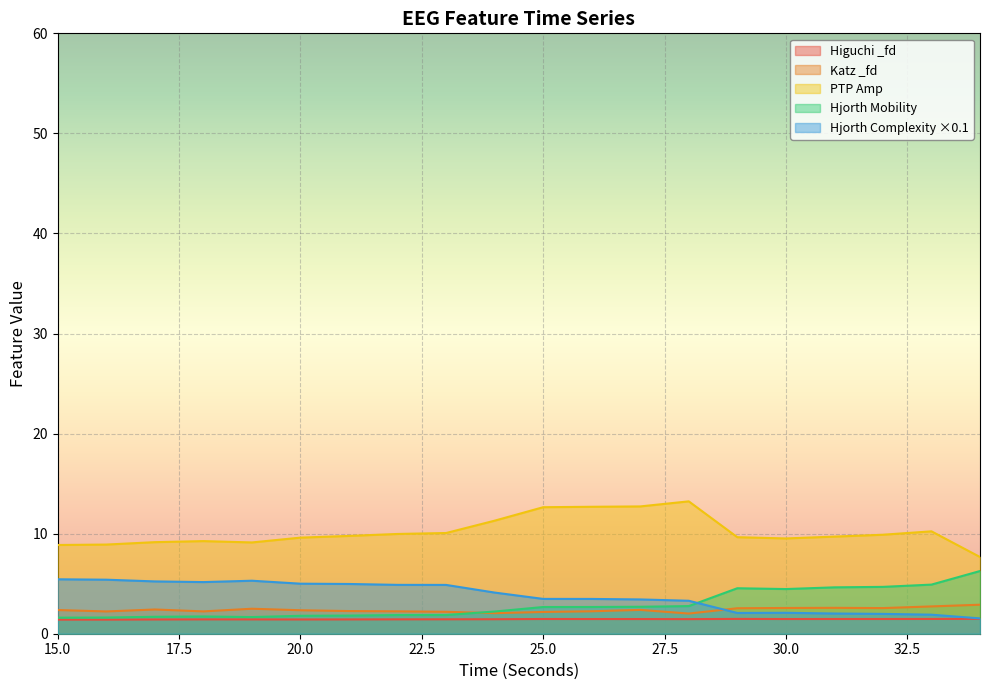

Reading left to right, list all the values displayed in this chart.

higuchi_fd_EEG: 1.4	1.4	1.4	1.4	1.4	1.4	1.4	1.4	1.4	1.4	1.5	1.5	1.5	1.5	1.5	1.5	1.5	1.5	1.5	1.5
katz_fd_EEG: 2.4	2.2	2.4	2.2	2.5	2.3	2.3	2.2	2.2	2.1	2.2	2.2	2.4	2.0	2.5	2.6	2.6	2.6	2.7	2.9
ptp_amp_EEG: 8.9	8.9	9.2	9.3	9.1	9.6	9.8	10.0	10.1	11.3	12.6	12.7	12.7	13.2	9.6	9.5	9.7	9.9	10.2	7.7
hjorthMobility_EEG: 1.6	1.6	1.7	1.7	1.7	1.8	1.8	1.9	1.9	2.2	2.7	2.7	2.7	2.8	4.5	4.5	4.6	4.7	4.9	6.3
hjorthComplexity_EEG: 5.4	5.4	5.2	5.2	5.3	5.0	5.0	4.9	4.9	4.1	3.5	3.5	3.4	3.3	2.1	2.1	2.0	2.0	1.9	1.5